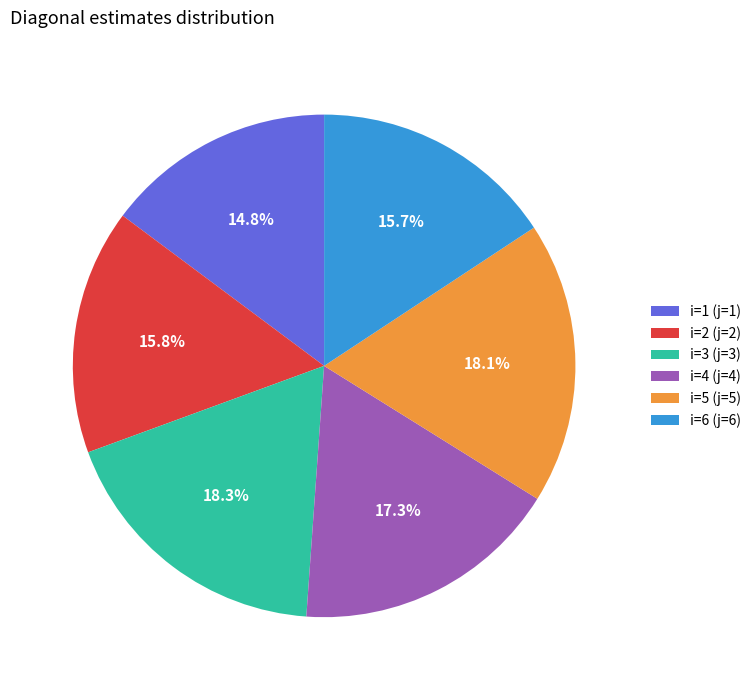

The i=3 (j=3) slice represents 28% of the pie. True or false?

False